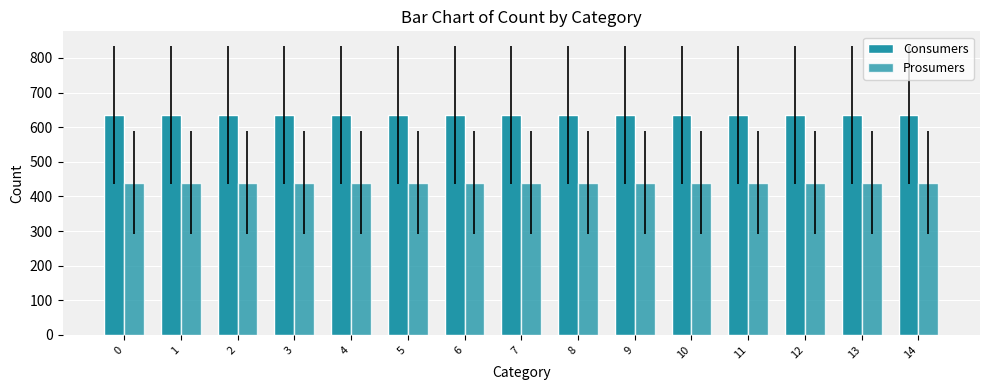

Reading left to right, list all the values displayed in this chart.

Consumers: 0=635	1=635	2=635	3=635	4=635	5=635	6=635	7=635	8=635	9=635	10=635	11=635	12=635	13=635	14=635
Prosumers: 0=440	1=440	2=440	3=440	4=440	5=440	6=440	7=440	8=440	9=440	10=440	11=440	12=440	13=440	14=440